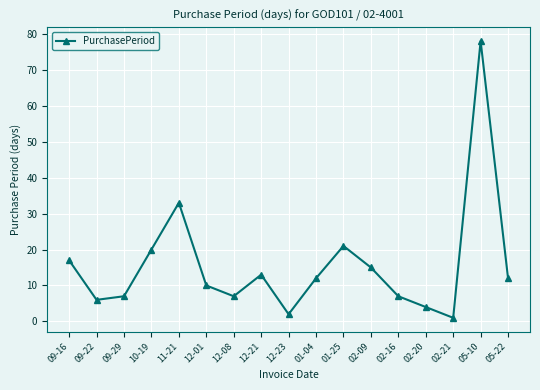

At which label is the value closest to 39?

11-21